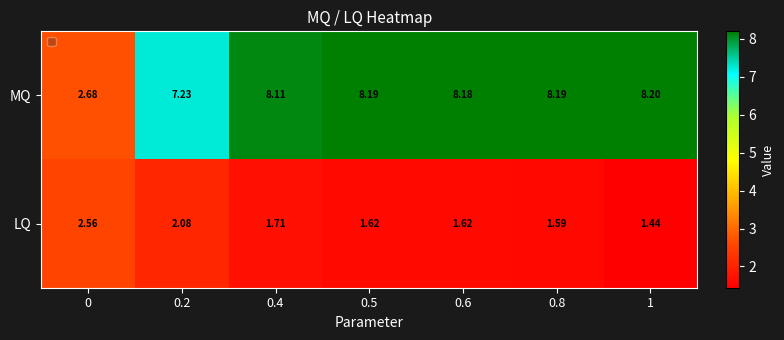

Which series has the largest total across all categories?

MQ